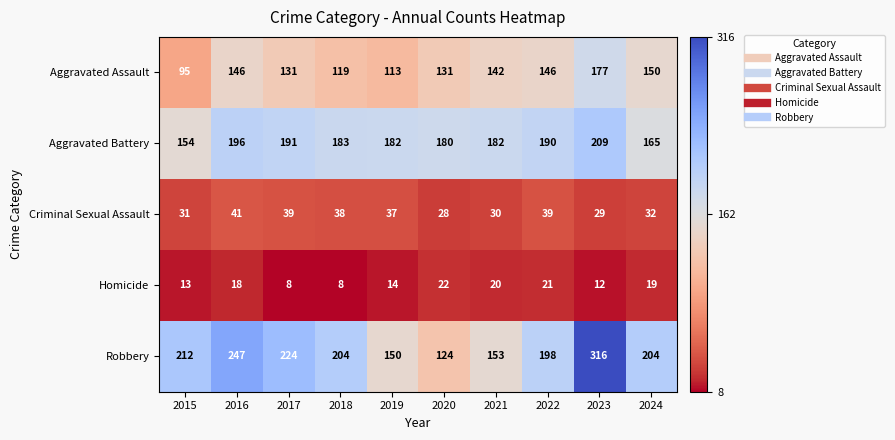

What is the total value across all series at 2021?

527